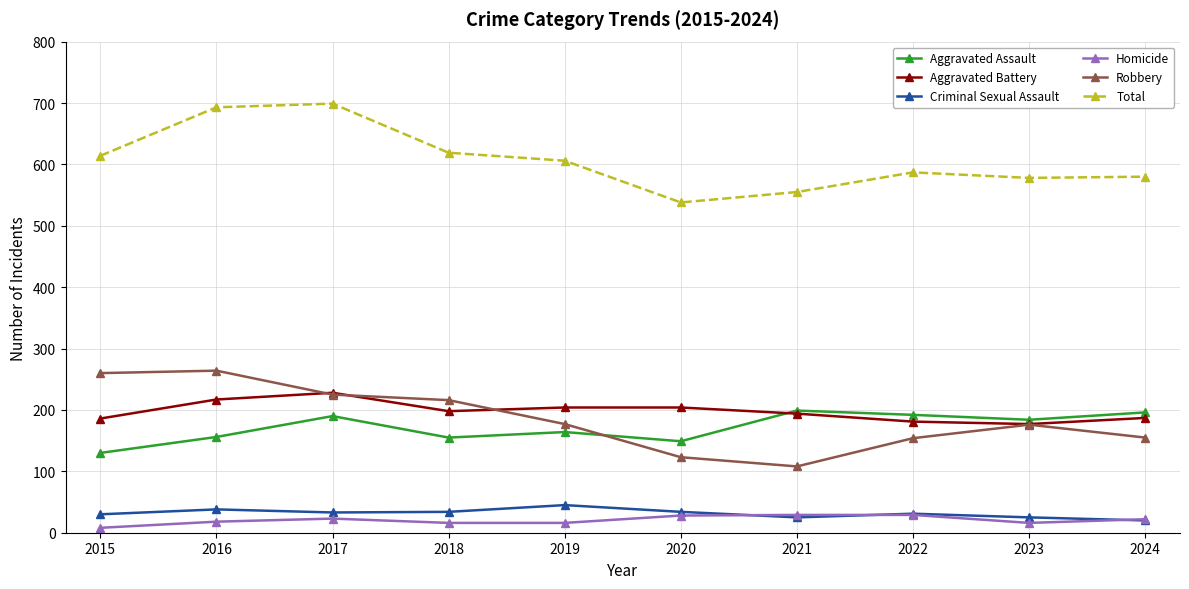

List the series in order of their peak value, highest first.

Total, Robbery, Aggravated Battery, Aggravated Assault, Criminal Sexual Assault, Homicide